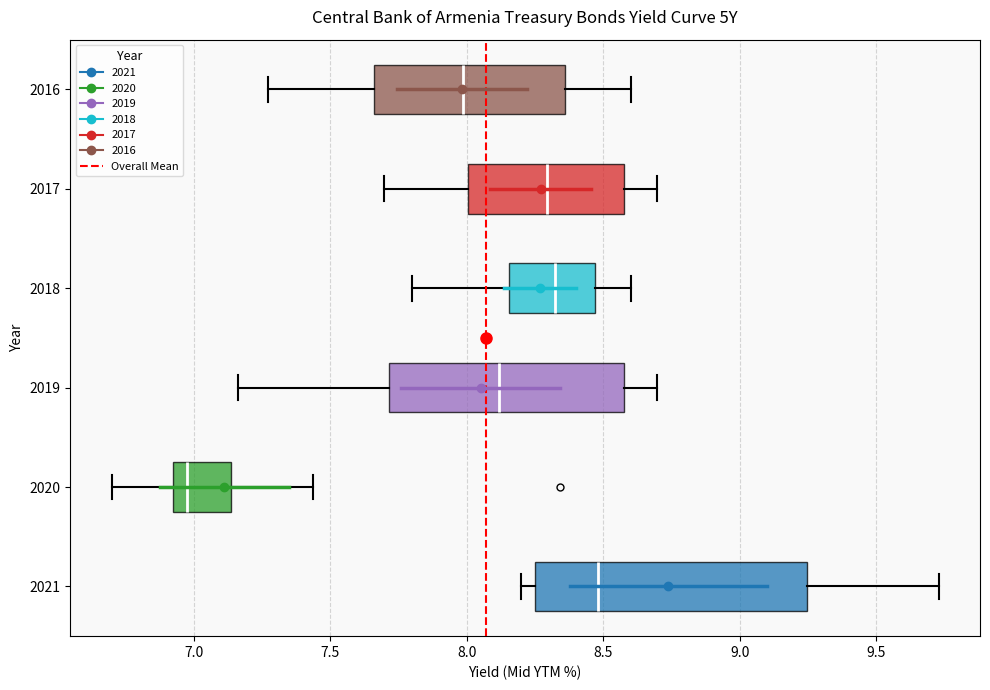

Which box's median line is the furthest to the left?

2020